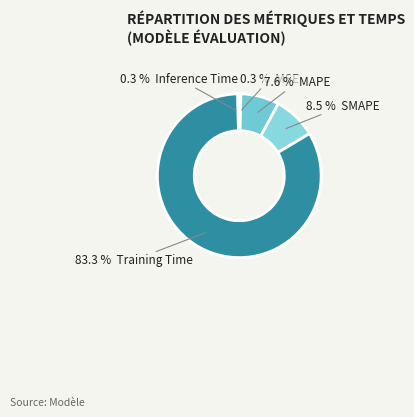

Which slice is the largest?

Training Time